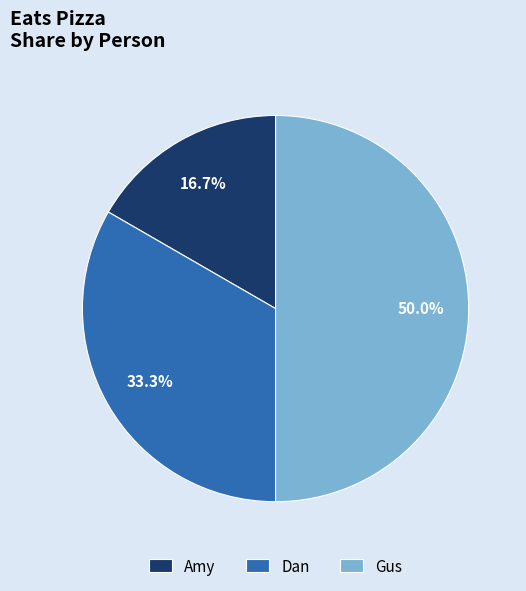

To the nearest percent, what is the combined percentage of Gus and Amy?

67%